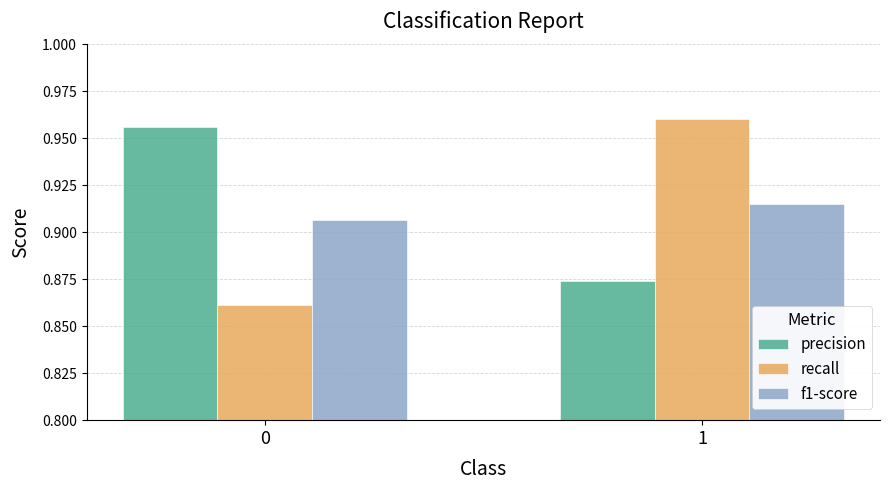

True or false: precision has a value of 0.4 at 1.

False